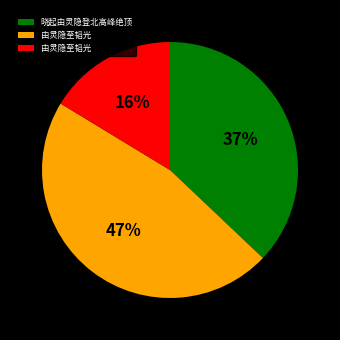

Is there any slice that represents more than half of the pie?

No